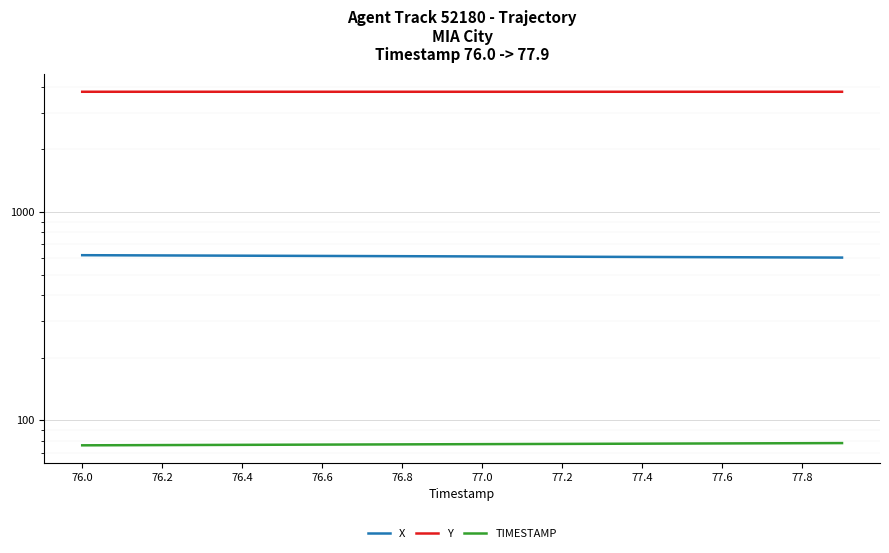

How many lines are shown in the chart?

3